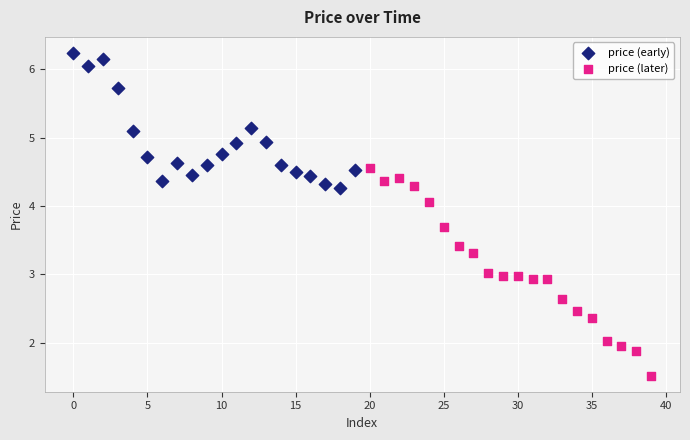

Which series has the widest spread of Y values?

price (later)